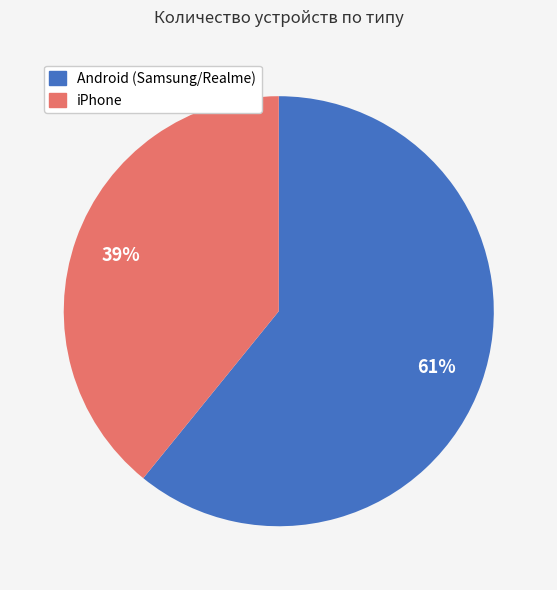

How many segments does this pie chart have?

2